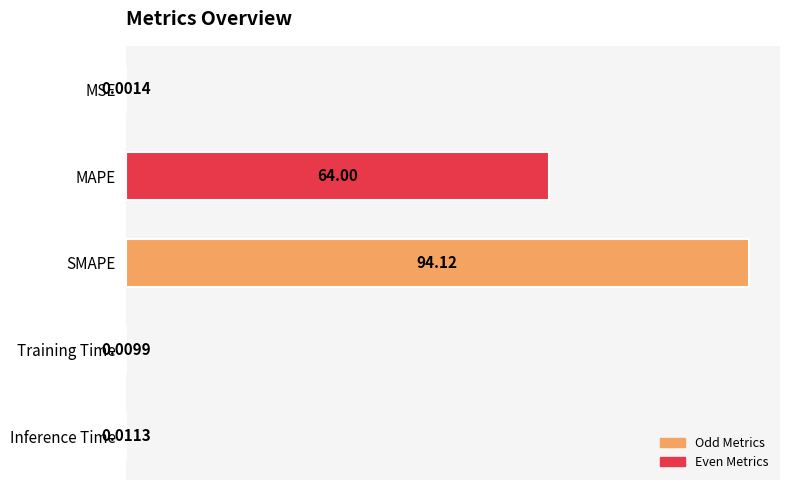

At which category does the chart reach its peak across all series?

SMAPE